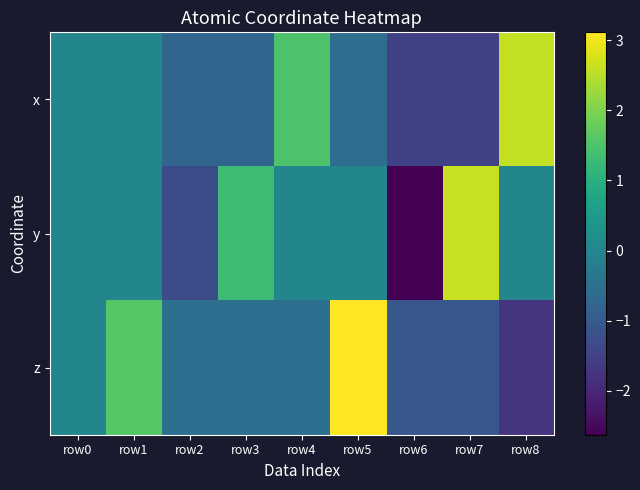

At row4, list the series in order from smallest to largest.

z, y, x